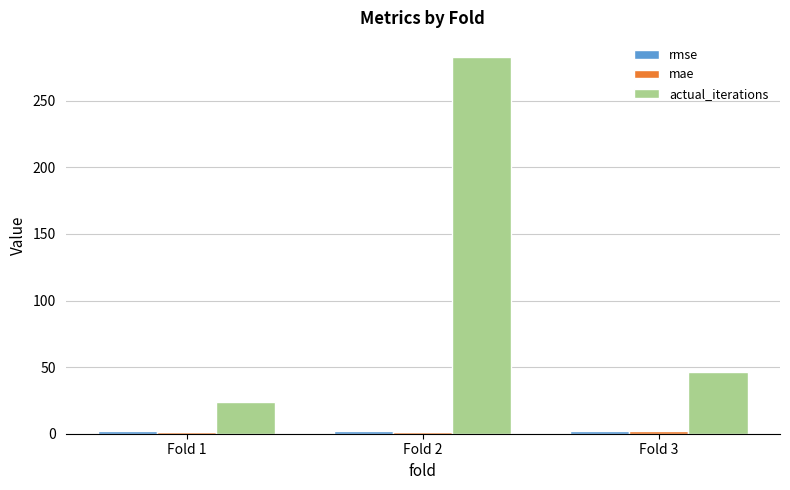

What is the value of the actual_iterations bar at the 3rd from the left?

46.0